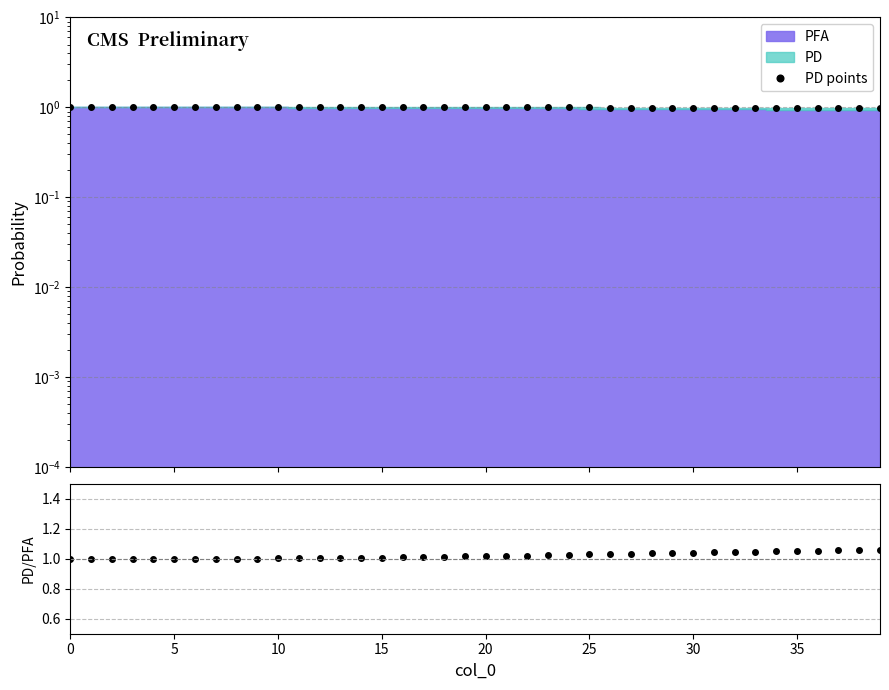

What is the average value of the PD/PFA series?

1.0